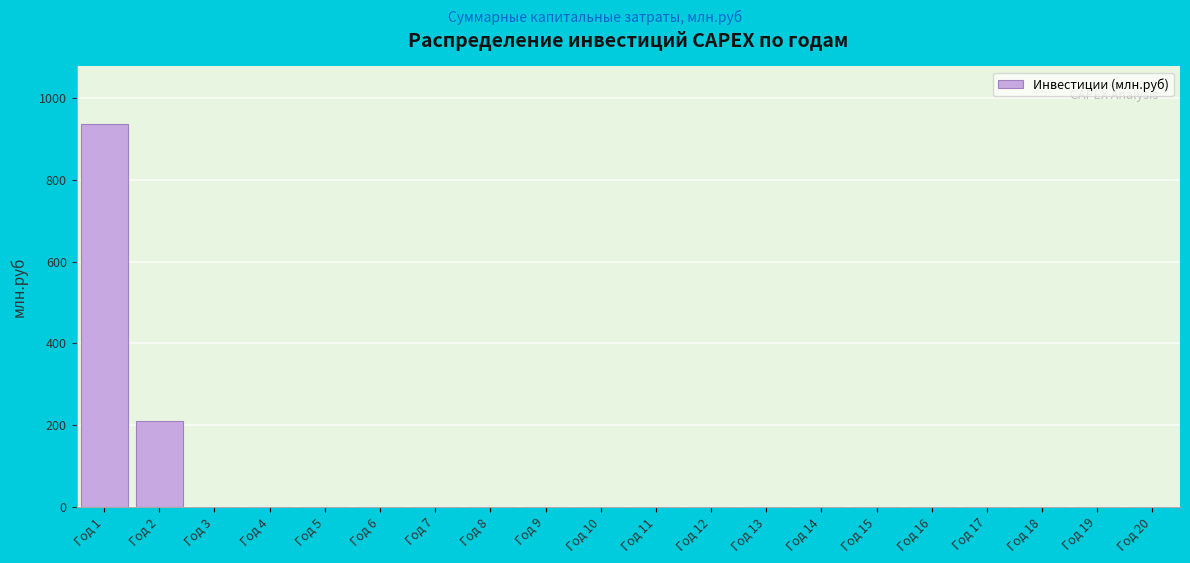

Reading right to left, extract all data points from this chart.

Год 20=0.0	Год 19=0.0	Год 18=0.0	Год 17=0.0	Год 16=0.0	Год 15=0.0	Год 14=0.0	Год 13=0.0	Год 12=0.0	Год 11=0.0	Год 10=0.0	Год 9=0.0	Год 8=0.0	Год 7=0.0	Год 6=0.0	Год 5=0.0	Год 4=0.0	Год 3=0.0	Год 2=209.3	Год 1=937.1